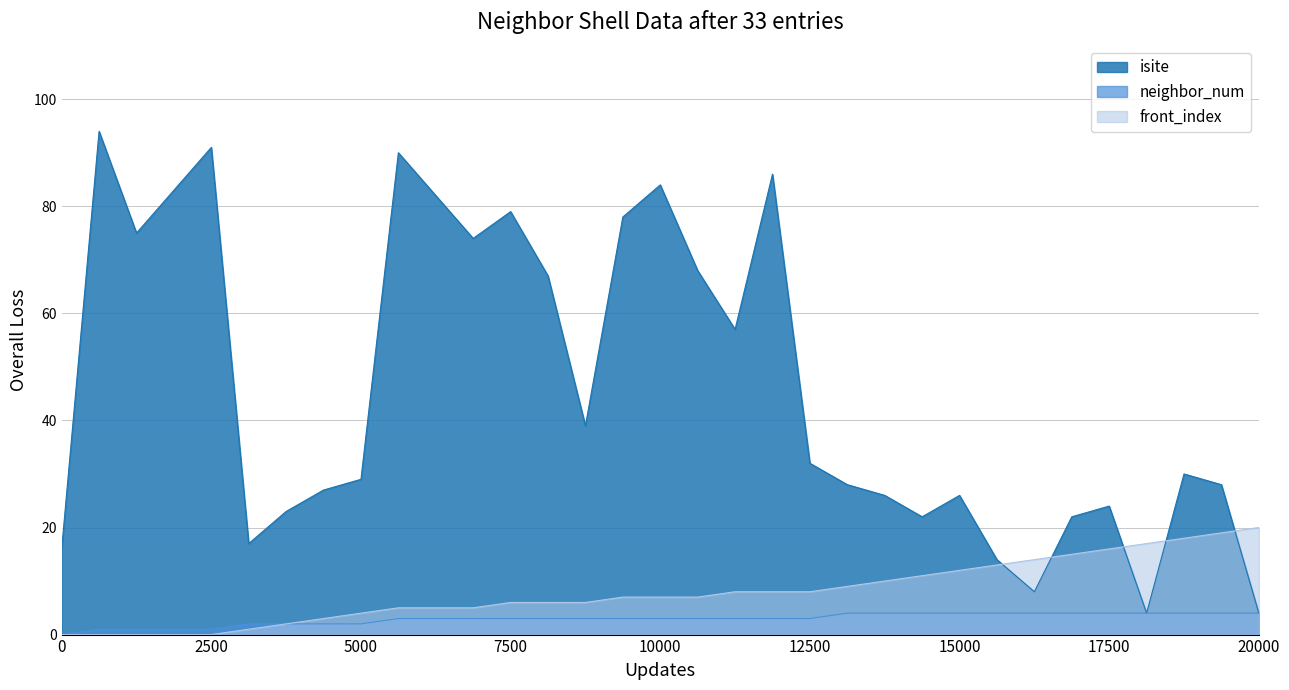

The neighbor_num series shows 2 at 5000. True or false?

True